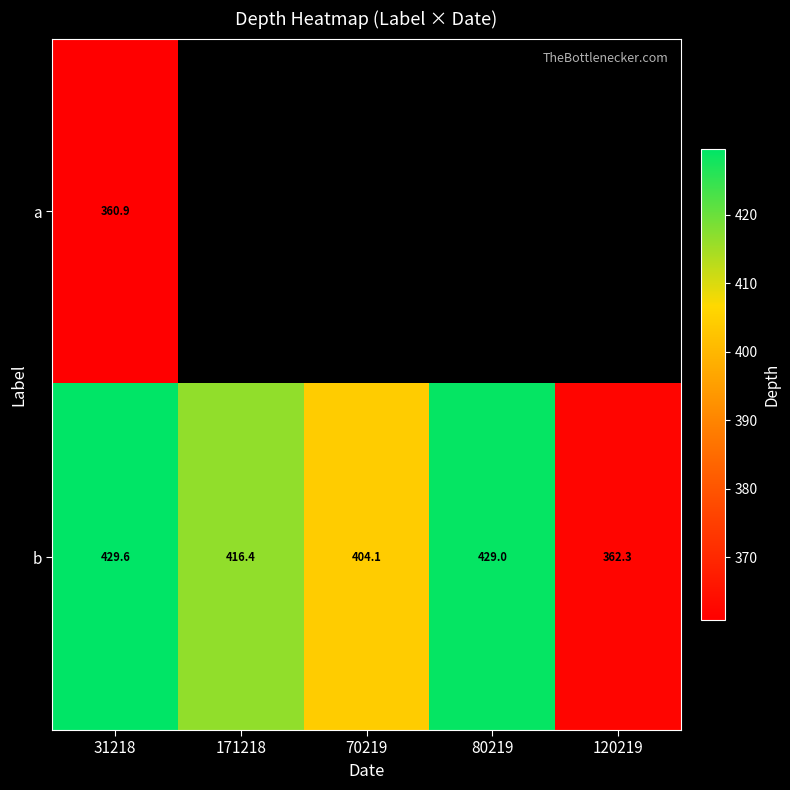

Is the value of a at 31218 greater than the value of b at 120219?

No